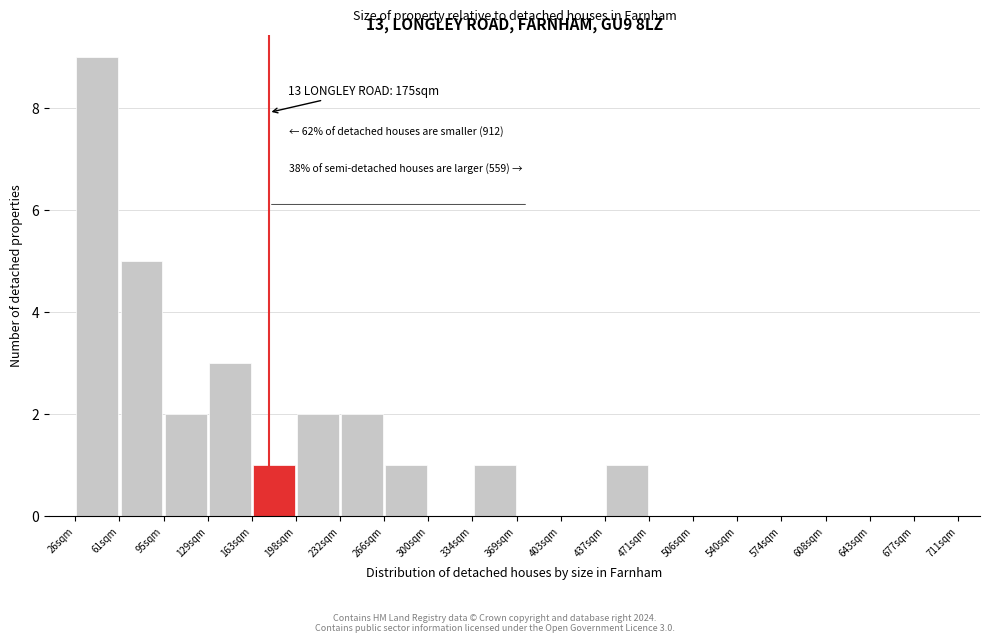

Over which range of the x-axis is the bar tallest?

26 to 60